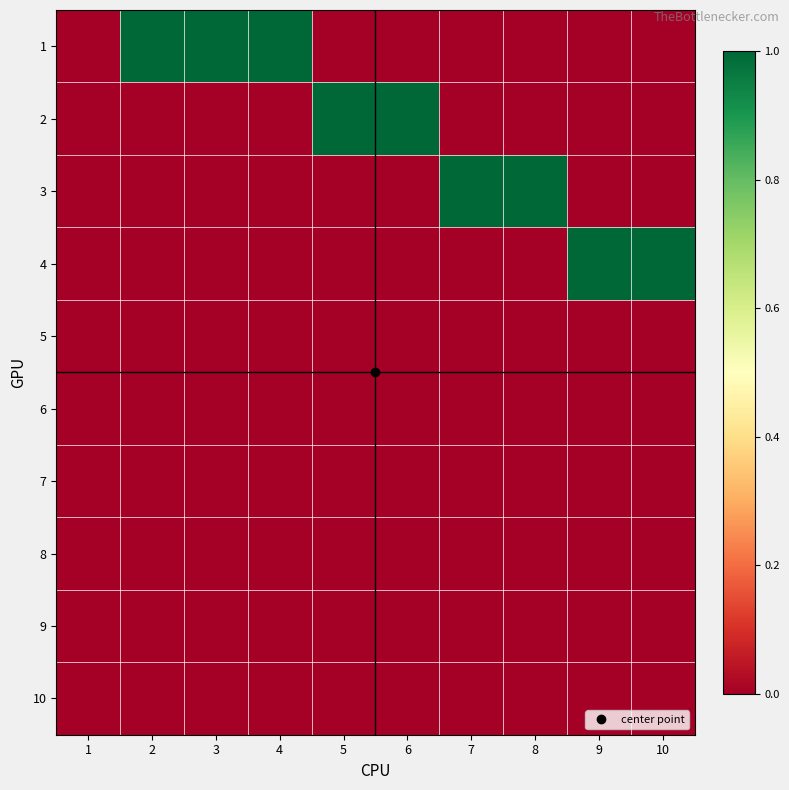

Reading right to left, transcribe all the data shown in this chart.

1: 10=0	9=0	8=0	7=0	6=0	5=0	4=1	3=1	2=1	1=0
2: 10=0	9=0	8=0	7=0	6=1	5=1	4=0	3=0	2=0	1=0
3: 10=0	9=0	8=1	7=1	6=0	5=0	4=0	3=0	2=0	1=0
4: 10=1	9=1	8=0	7=0	6=0	5=0	4=0	3=0	2=0	1=0
5: 10=0	9=0	8=0	7=0	6=0	5=0	4=0	3=0	2=0	1=0
6: 10=0	9=0	8=0	7=0	6=0	5=0	4=0	3=0	2=0	1=0
7: 10=0	9=0	8=0	7=0	6=0	5=0	4=0	3=0	2=0	1=0
8: 10=0	9=0	8=0	7=0	6=0	5=0	4=0	3=0	2=0	1=0
9: 10=0	9=0	8=0	7=0	6=0	5=0	4=0	3=0	2=0	1=0
10: 10=0	9=0	8=0	7=0	6=0	5=0	4=0	3=0	2=0	1=0